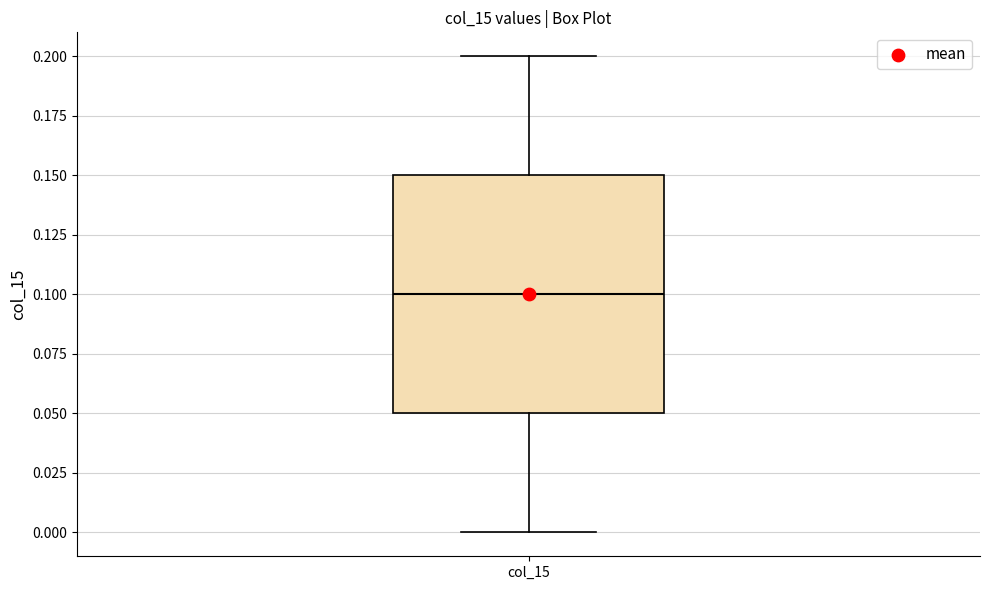

Transcribe this box plot: give where the median line is, the range the box spans, and where the two whiskers end, as read against the y-axis. The values are not printed on the chart, so give them approximately, as read against the axis.

median 0.10, box 0.05 to 0.15, whiskers 0.00 to 0.20